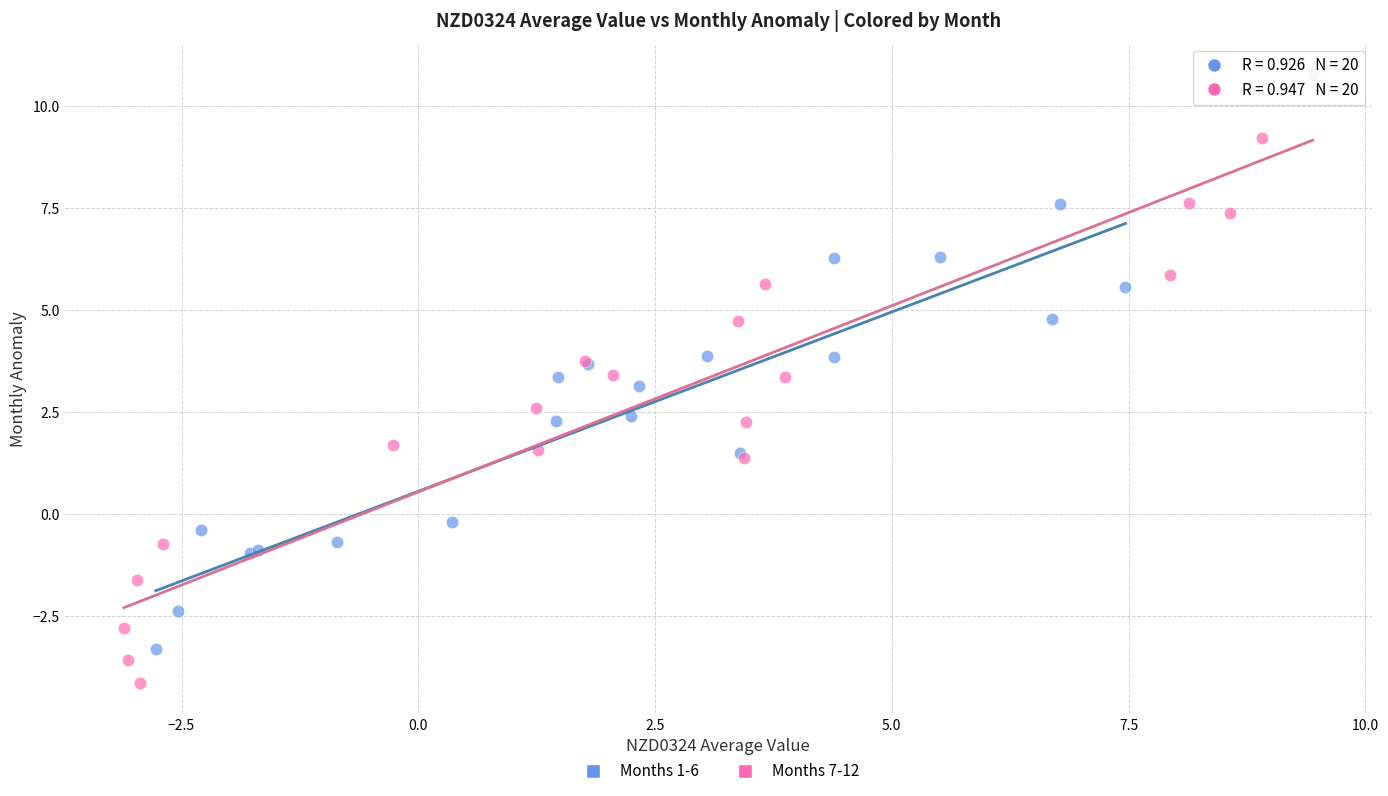

Which series reaches the minimum Y coordinate?

Months 7-12